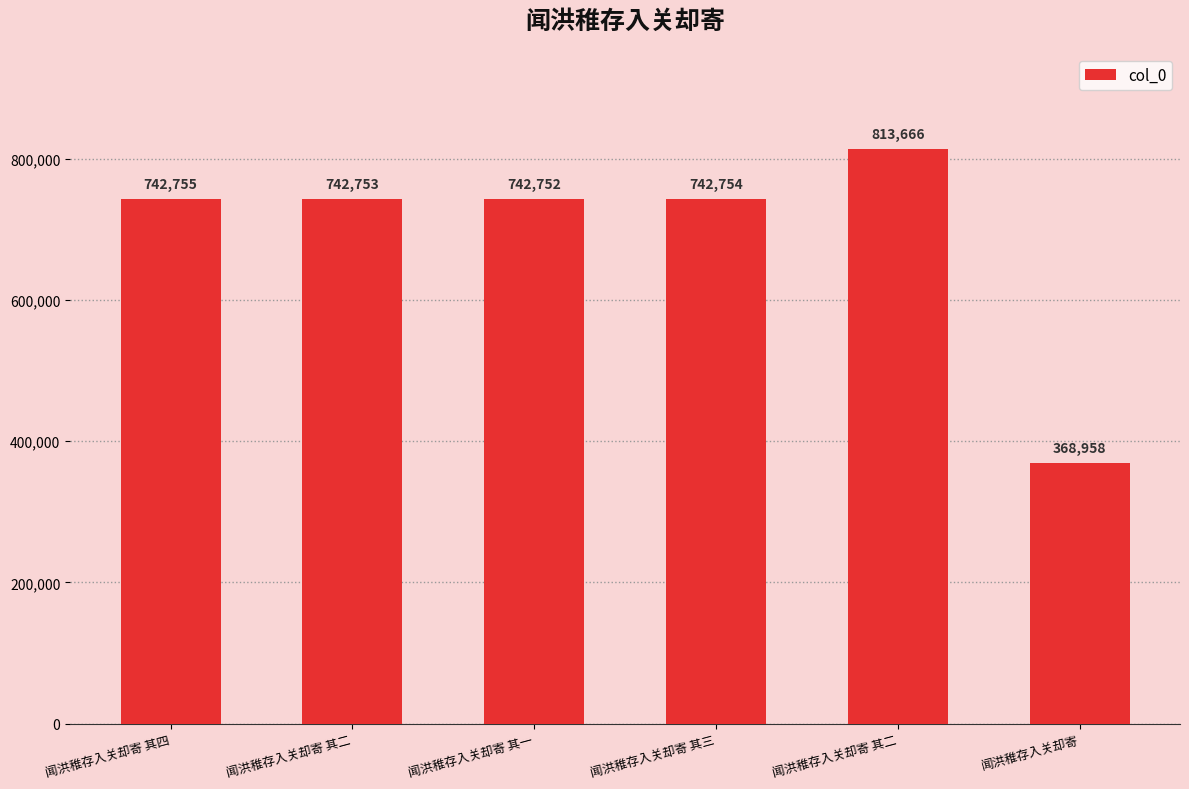

Which has a higher value, 闻洪稚存入关却寄 or 闻洪稚存入关却寄 其四?

闻洪稚存入关却寄 其四